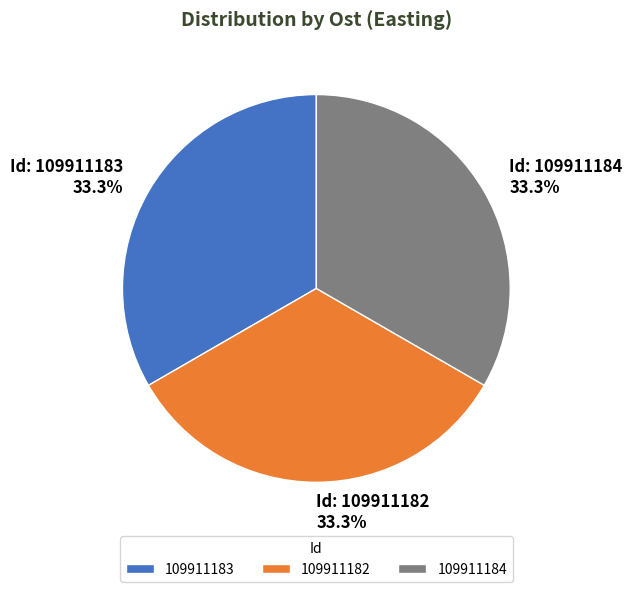

Is it true that 109911182 is 33% of the pie?

True